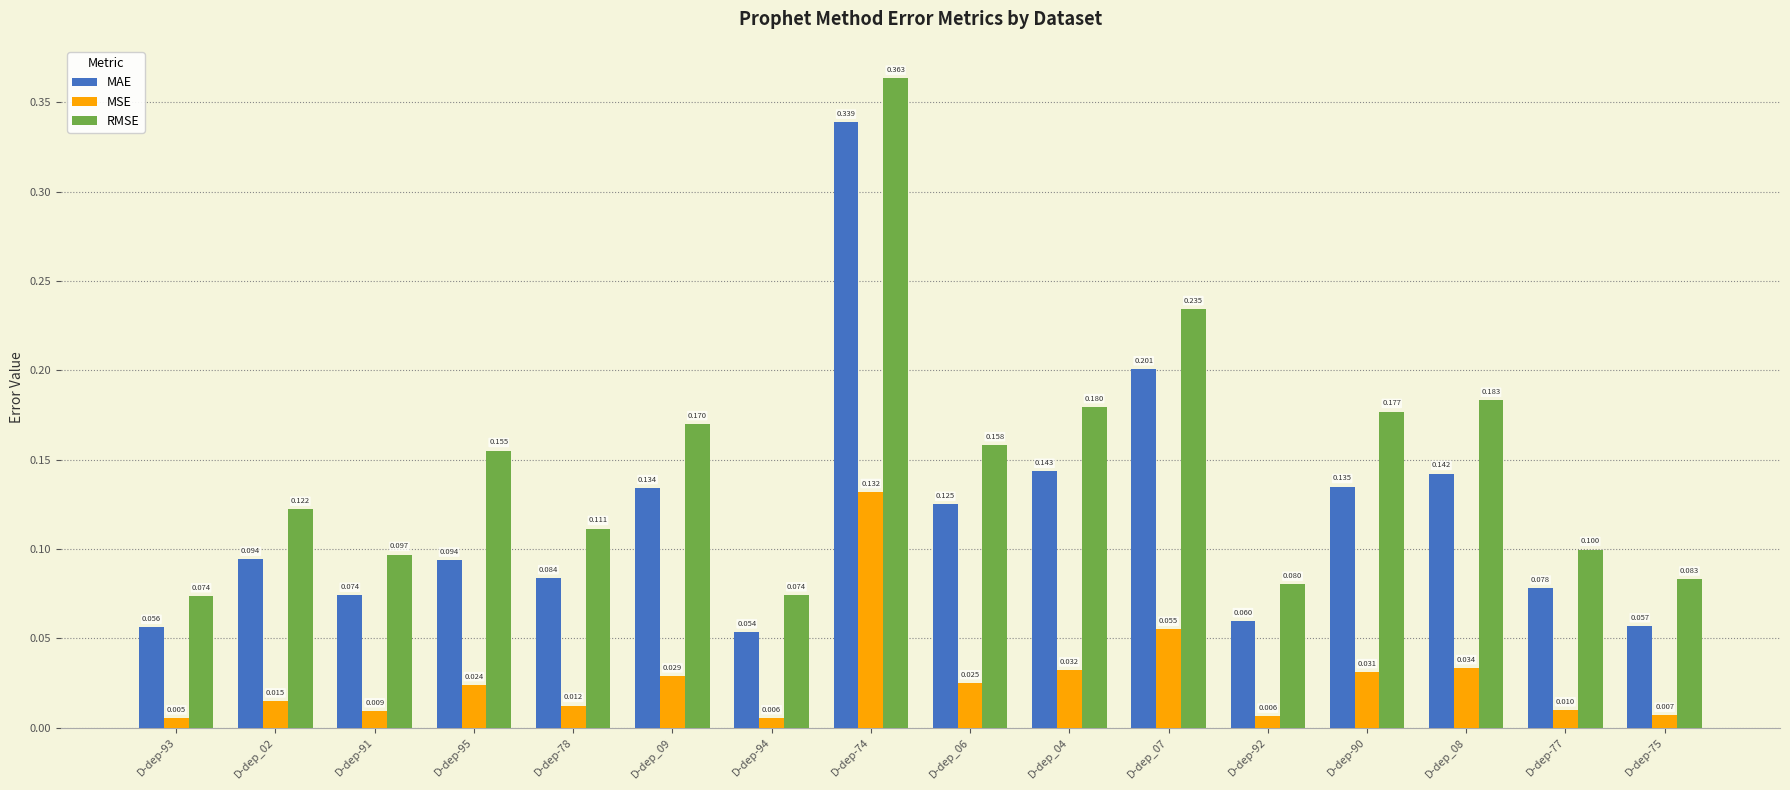

Where is MAE nearest to the value 0?

D-dep-94